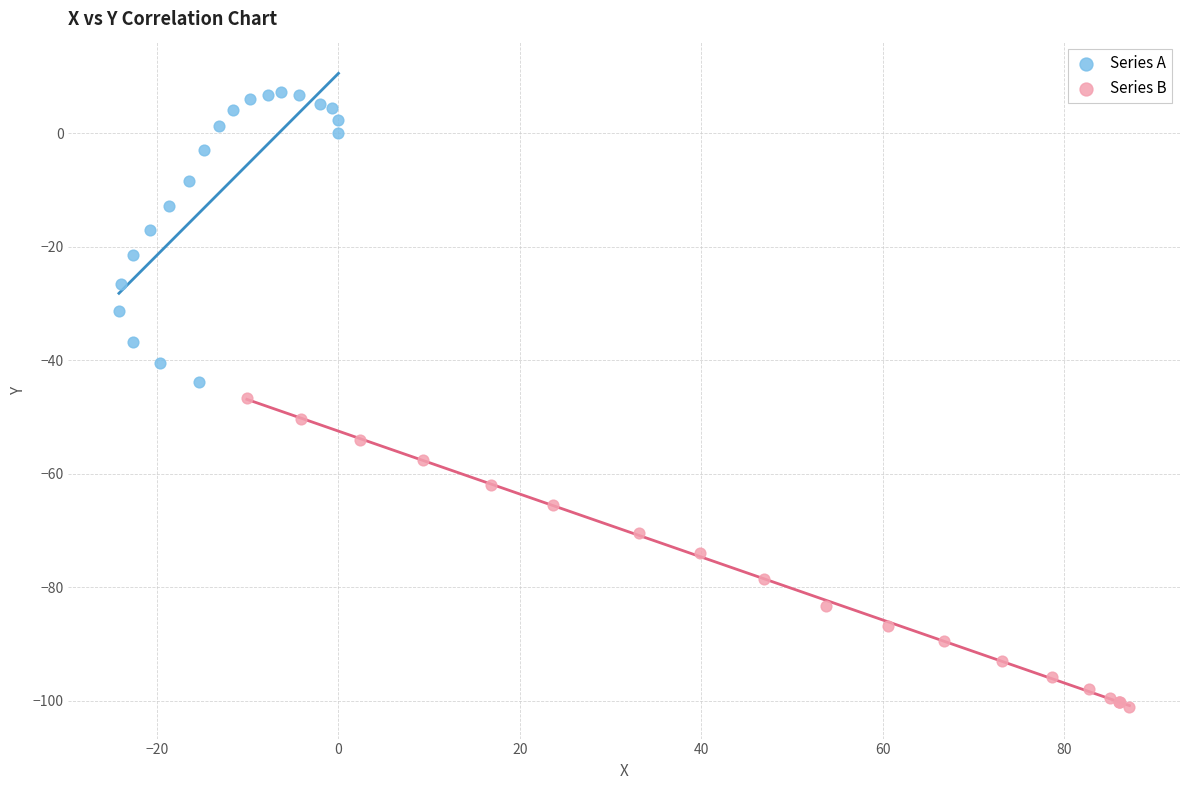

Which series contains the highest Y value?

Series A